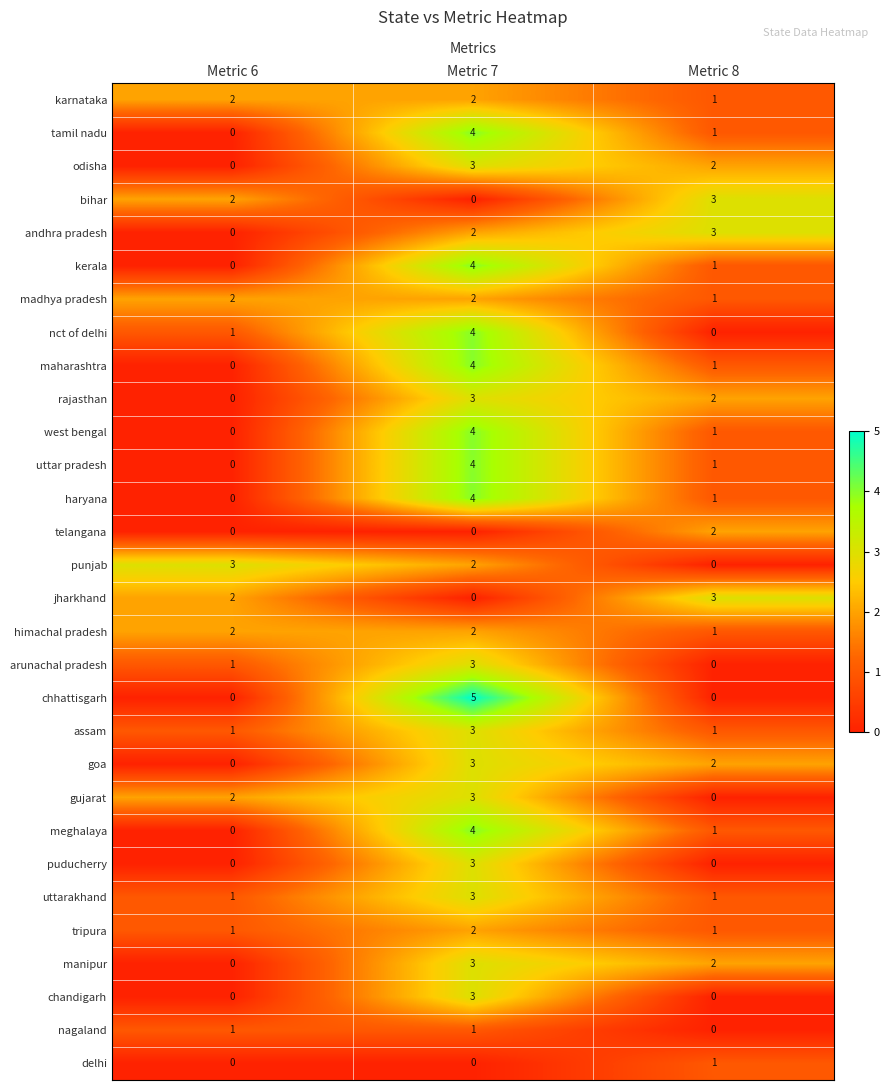

How many gujarat values are between 0 and 3?

3